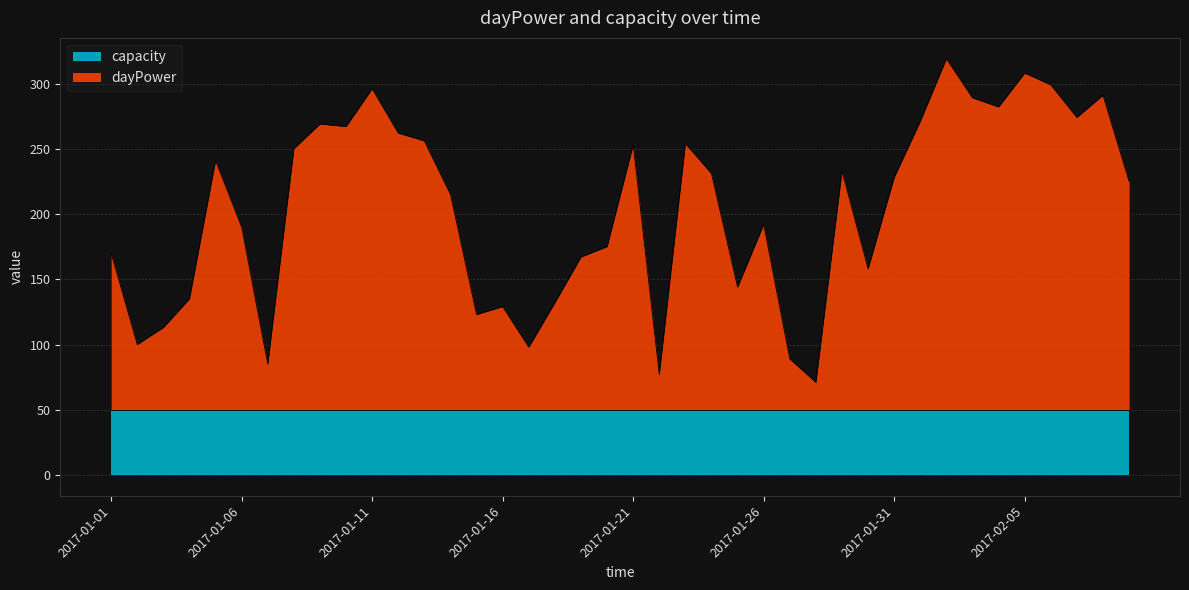

Where does the data first go above 228?

2017-01-05